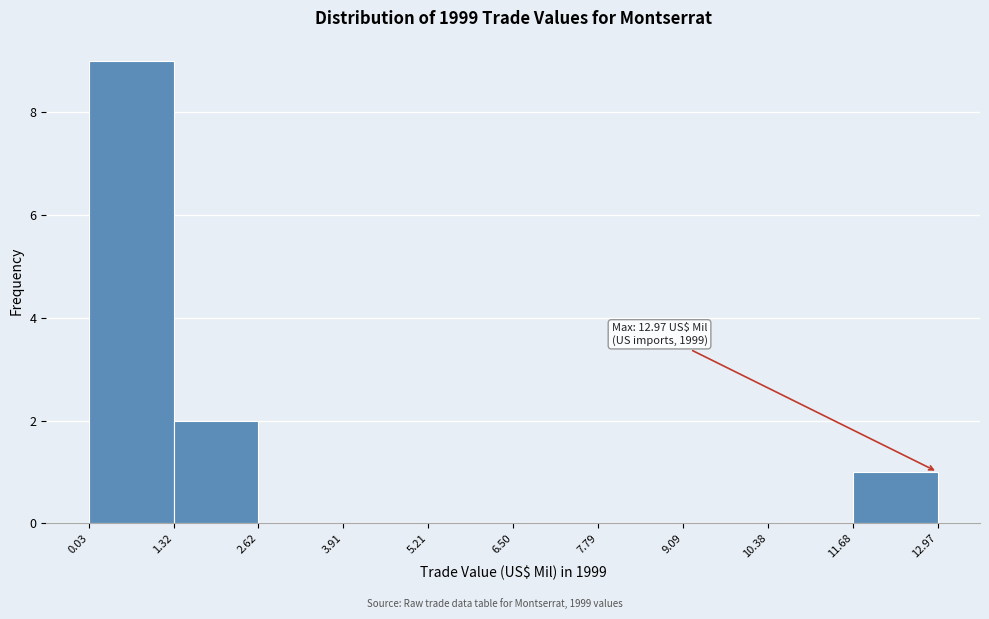

Which range on the x-axis has the tallest bar?

0.03 to 1.32